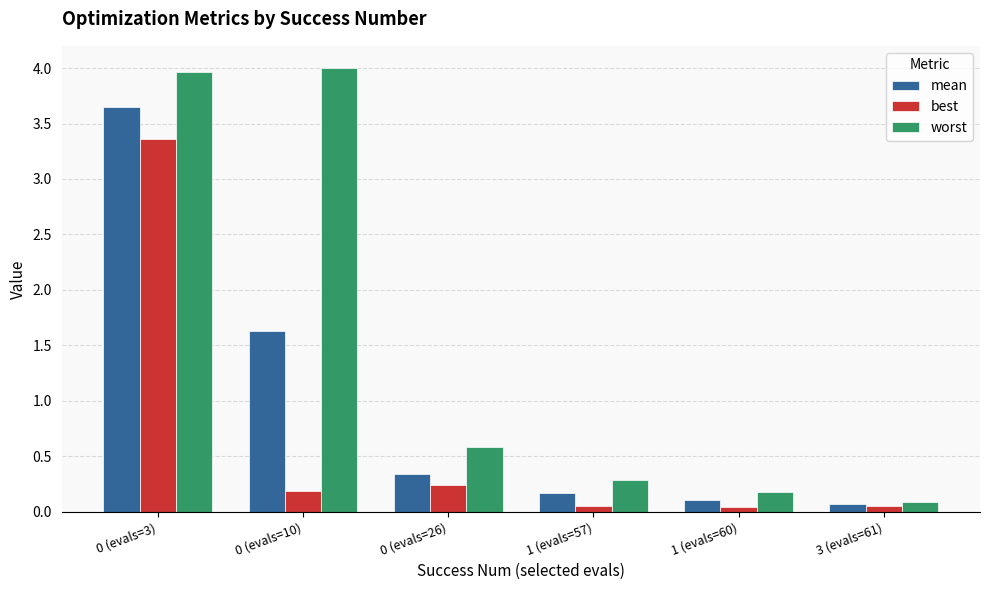

How many data points does each series have?

6